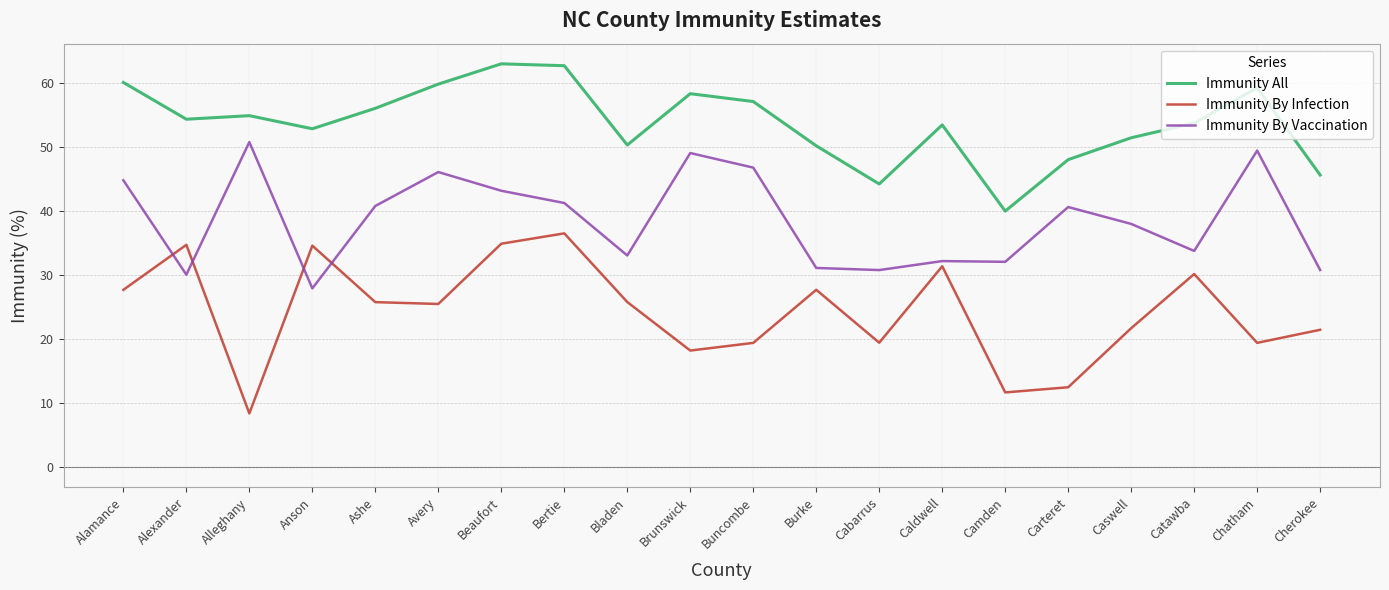

True or false: Immunity By Infection and Immunity All cross at least once.

False